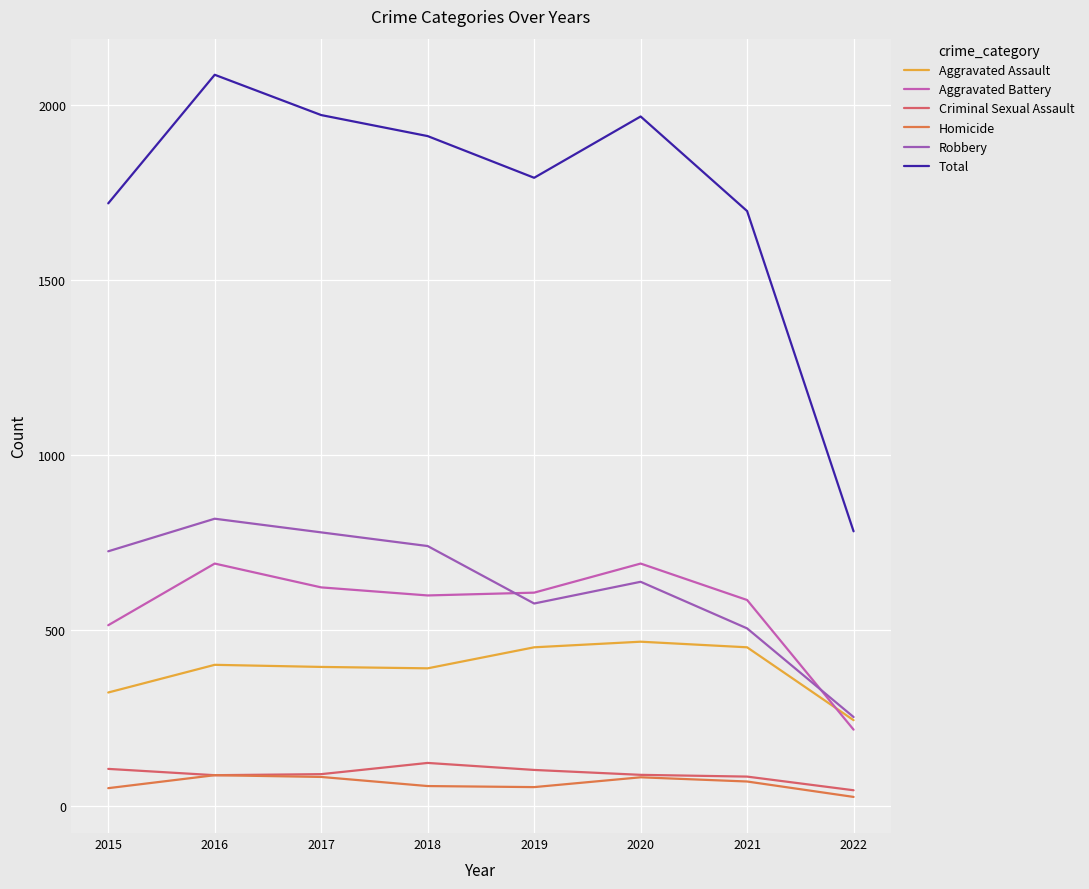

True or false: Aggravated Battery and Robbery cross at least once.

True